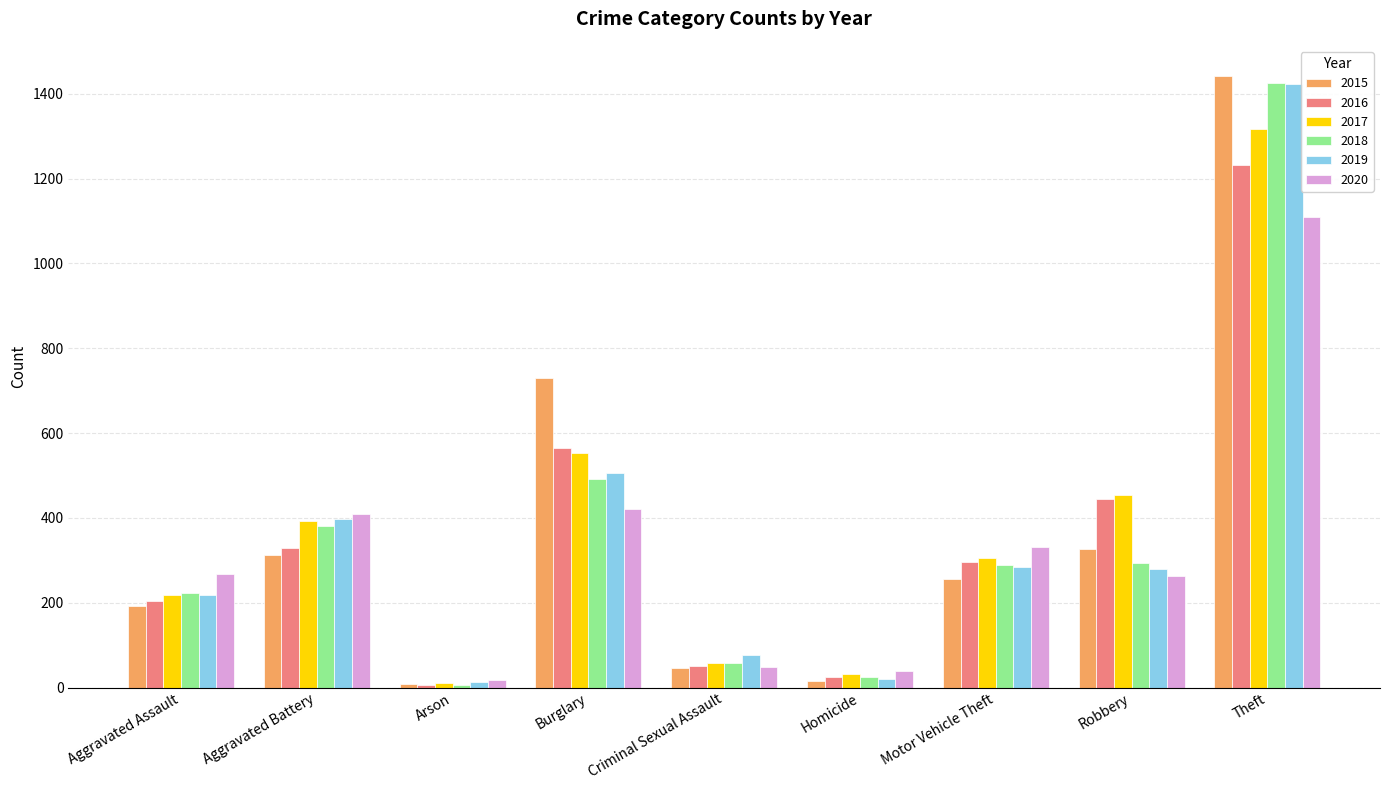

At Burglary, list the series in order from smallest to largest.

2020, 2018, 2019, 2017, 2016, 2015